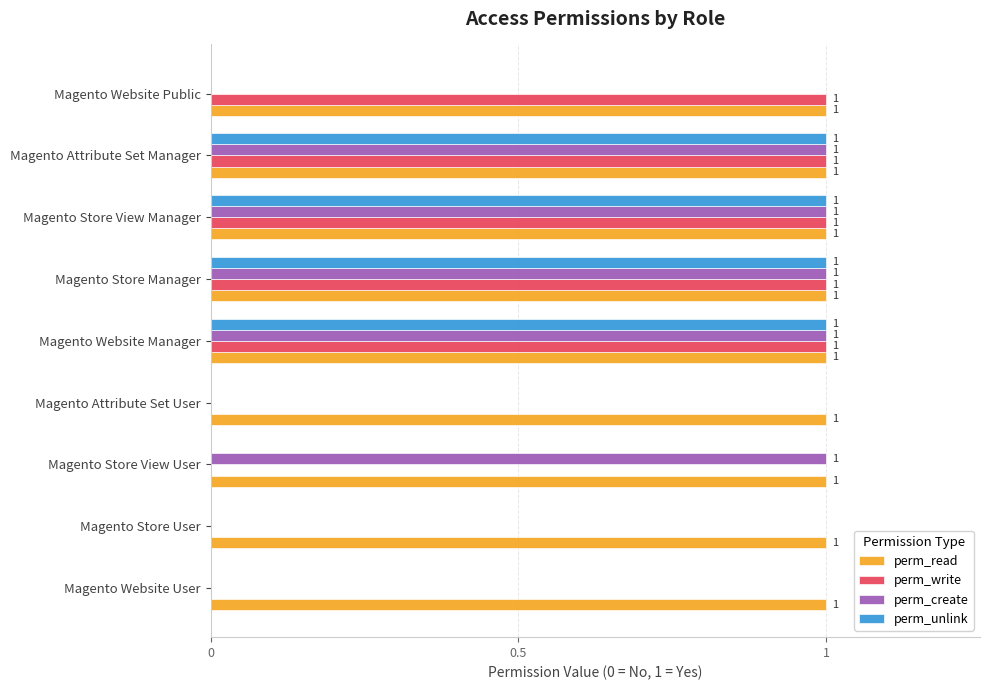

What is the sum of all perm_unlink values?

4